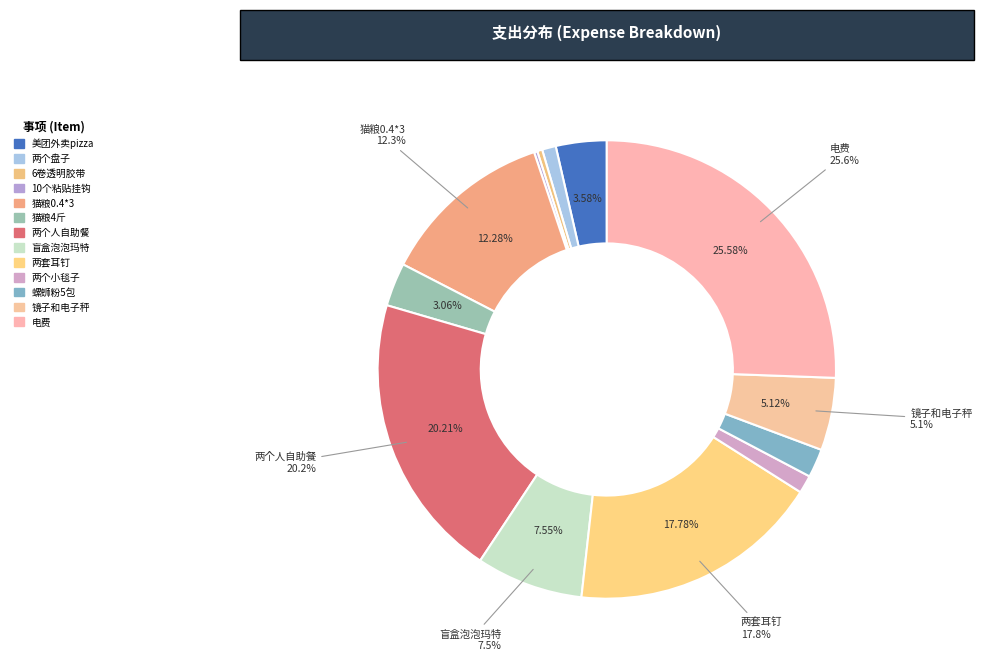

What percentage is the 螺蛳粉5包 slice, to the nearest percent?

2%